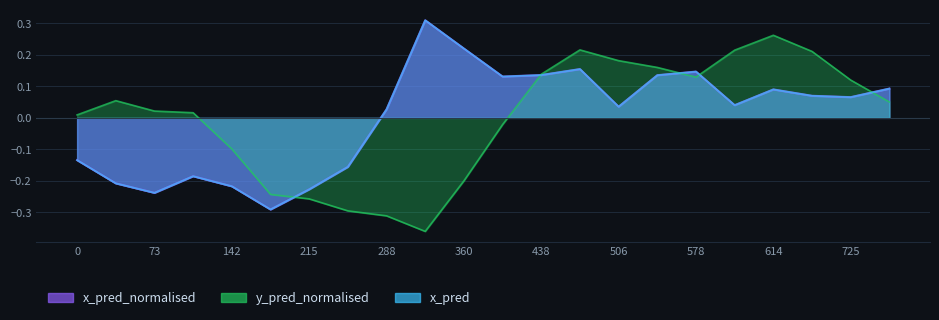

What is the greatest value displayed?

0.3